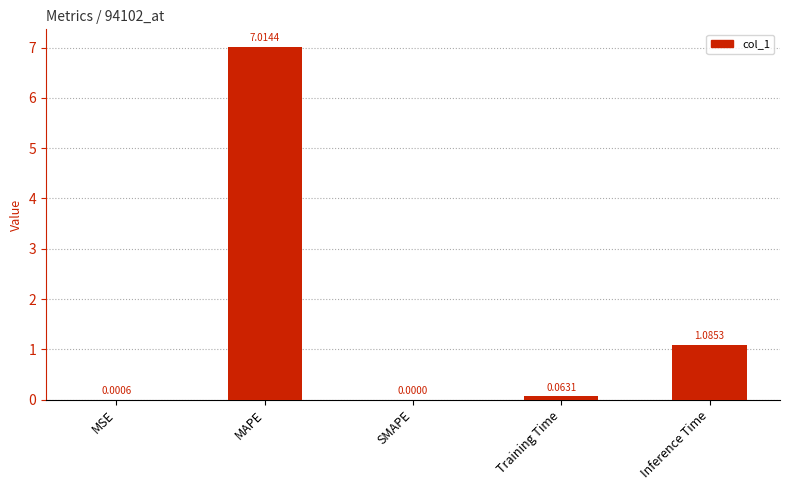

Which category has the highest value across all series?

MAPE